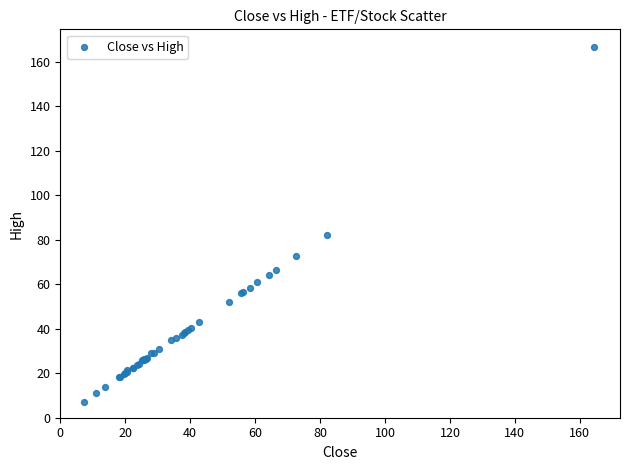

What Y value in the scatter plot is closest to 86?

82.2